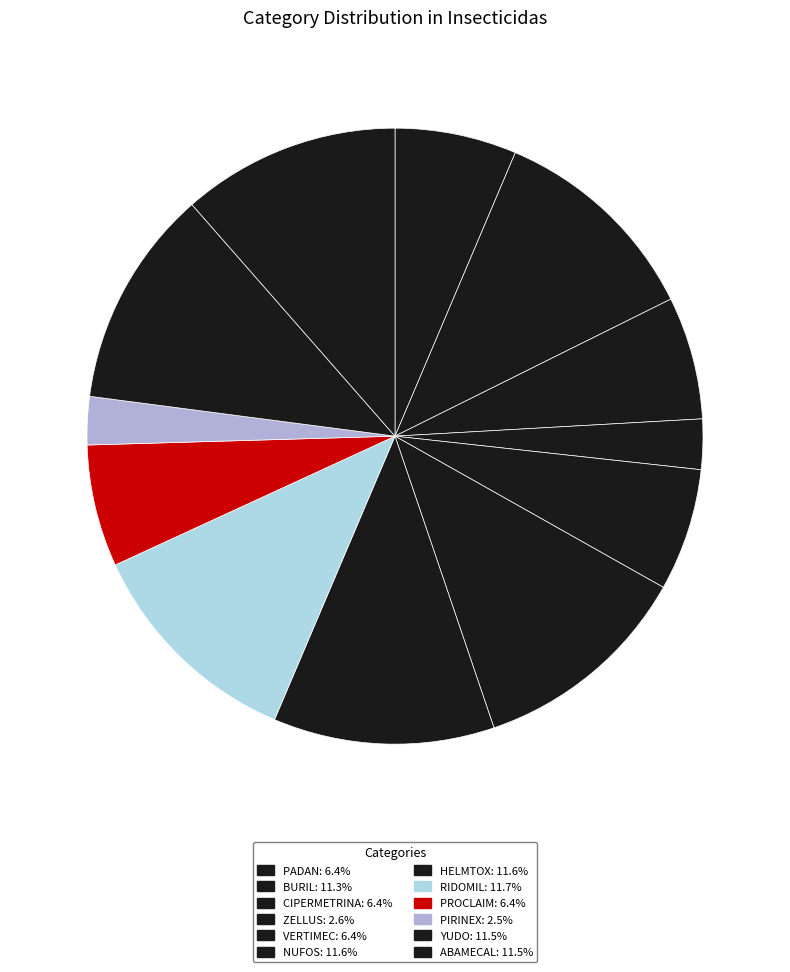

What is the largest slice in the pie chart?

RIDOMIL